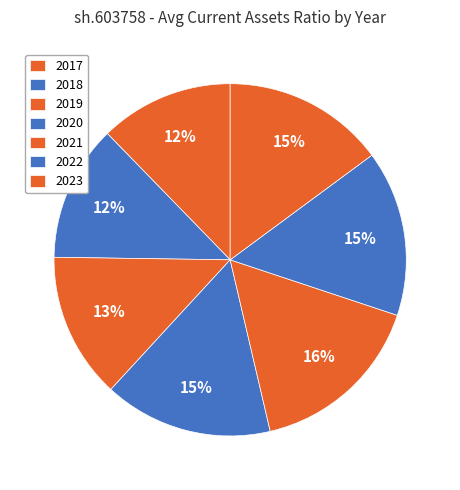

True or false: 2020 accounts for 1% of the total.

False